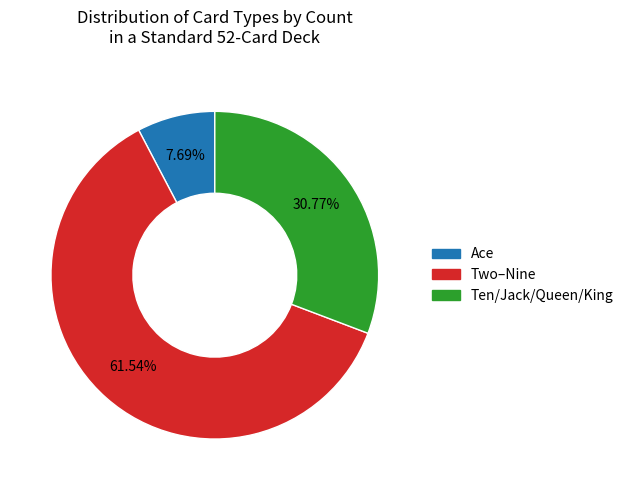

Does any single category account for the majority?

Yes